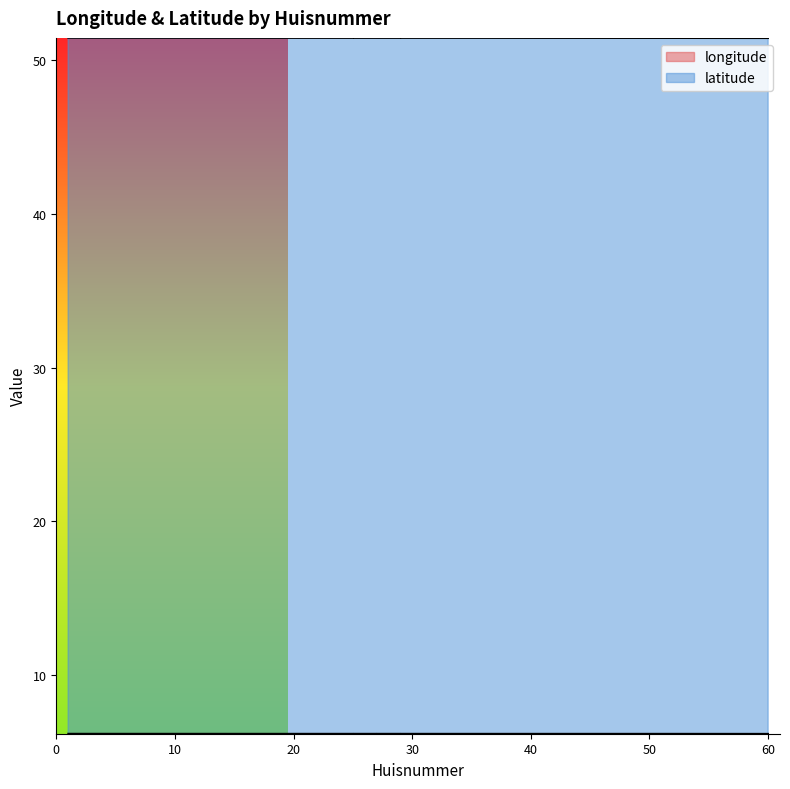

True or false: latitude and longitude intersect in this chart.

False